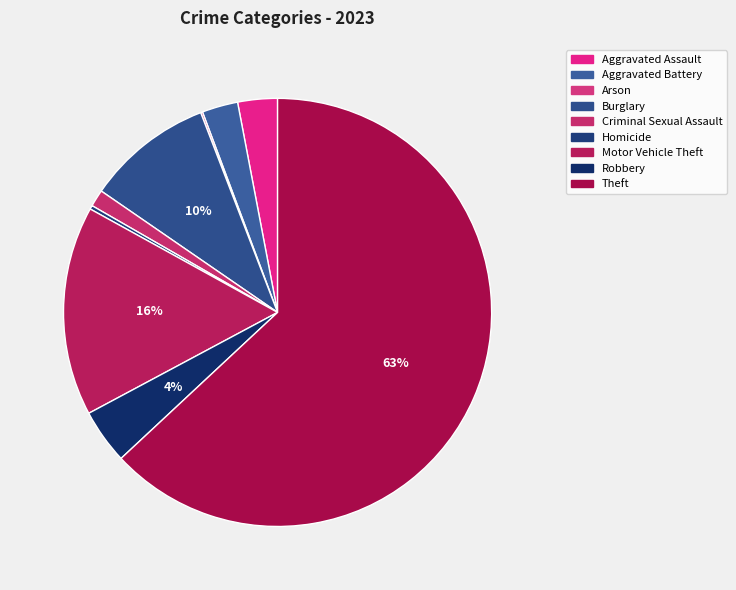

Count the number of slices in the pie.

9